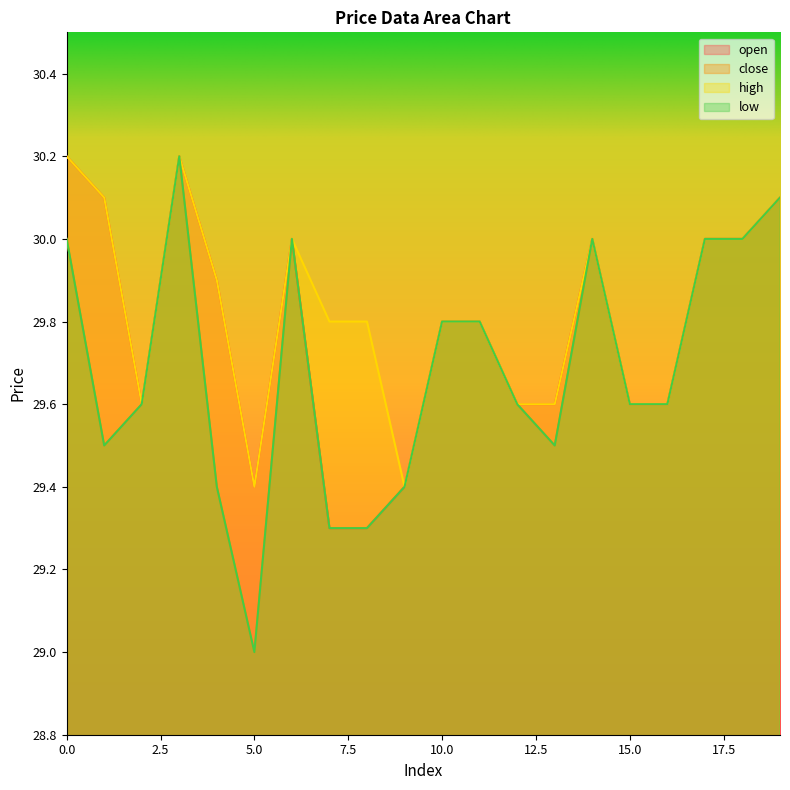

Reading right to left, what are all the values shown in this chart?

open: 19=30.1	18=30.0	17=30.0	16=29.6	15=29.6	14=30.0	13=29.6	12=29.6	11=29.8	10=29.8	9=29.4	8=29.3	7=29.3	6=30.0	5=29.4	4=29.9	3=30.2	2=29.6	1=30.1	0=30.2
close: 19=30.1	18=30.0	17=30.0	16=29.6	15=29.6	14=30.0	13=29.5	12=29.6	11=29.8	10=29.8	9=29.4	8=29.3	7=29.3	6=30.0	5=29.0	4=29.4	3=30.2	2=29.6	1=29.5	0=30.0
high: 19=30.1	18=30.0	17=30.0	16=29.6	15=29.6	14=30.0	13=29.6	12=29.6	11=29.8	10=29.8	9=29.4	8=29.8	7=29.8	6=30.0	5=29.4	4=29.9	3=30.2	2=29.6	1=30.1	0=30.2
low: 19=30.1	18=30.0	17=30.0	16=29.6	15=29.6	14=30.0	13=29.5	12=29.6	11=29.8	10=29.8	9=29.4	8=29.3	7=29.3	6=30.0	5=29.0	4=29.4	3=30.2	2=29.6	1=29.5	0=30.0